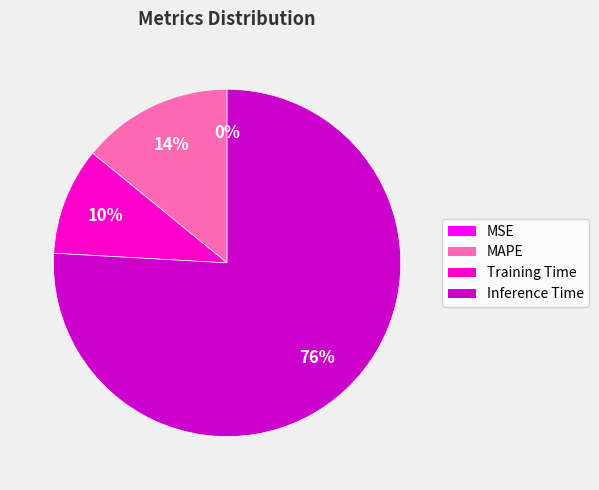

Does any single category account for the majority?

Yes